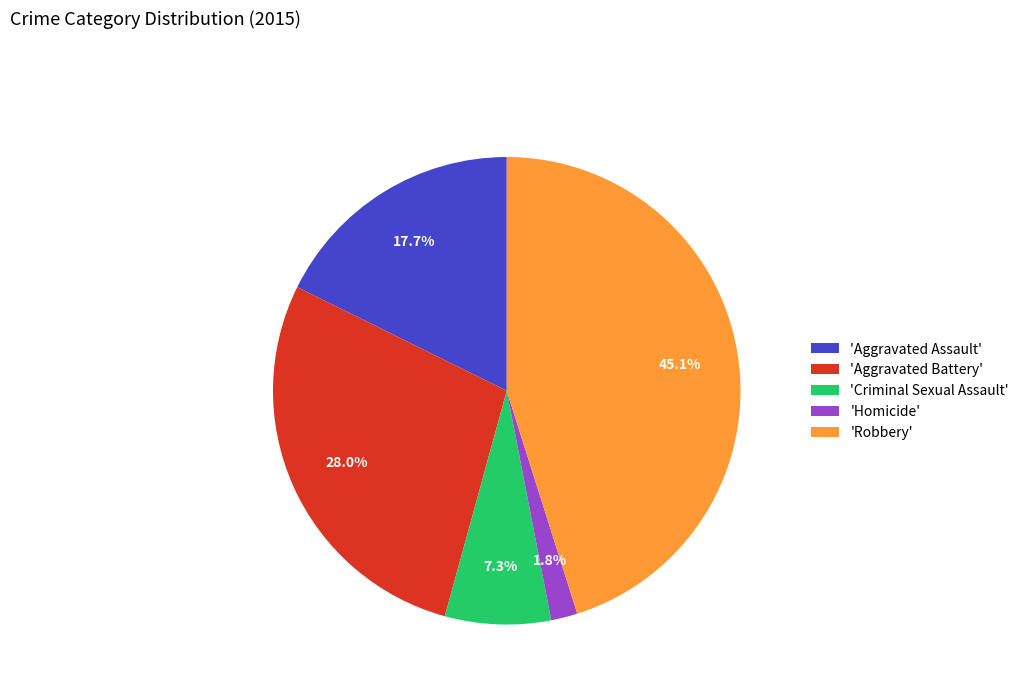

What is the ratio of the value at 'Aggravated Assault' to the value at 'Criminal Sexual Assault'?

2.4